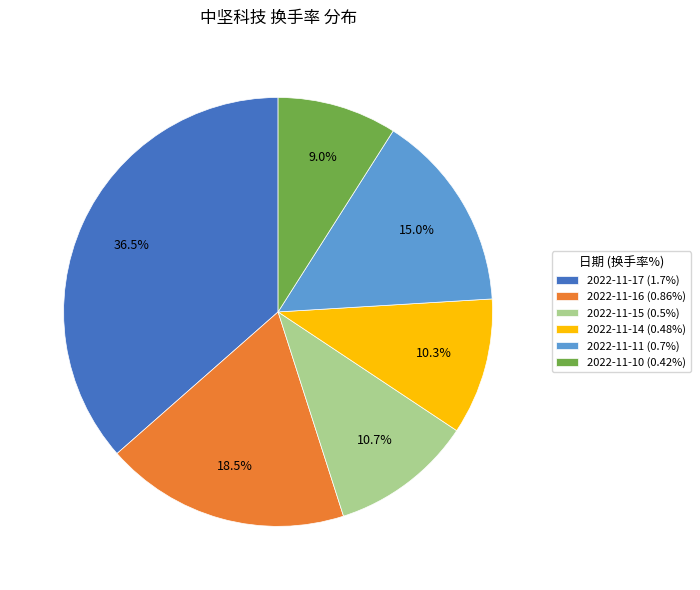

How many segments does this pie chart have?

6